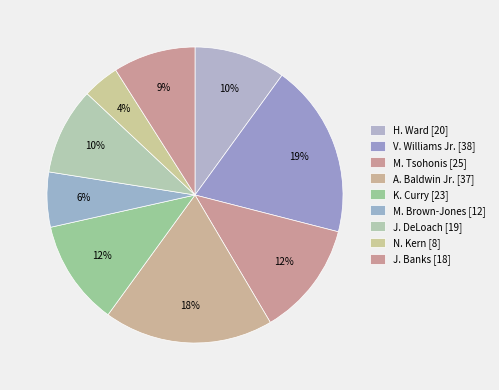

Does any single category account for the majority?

No